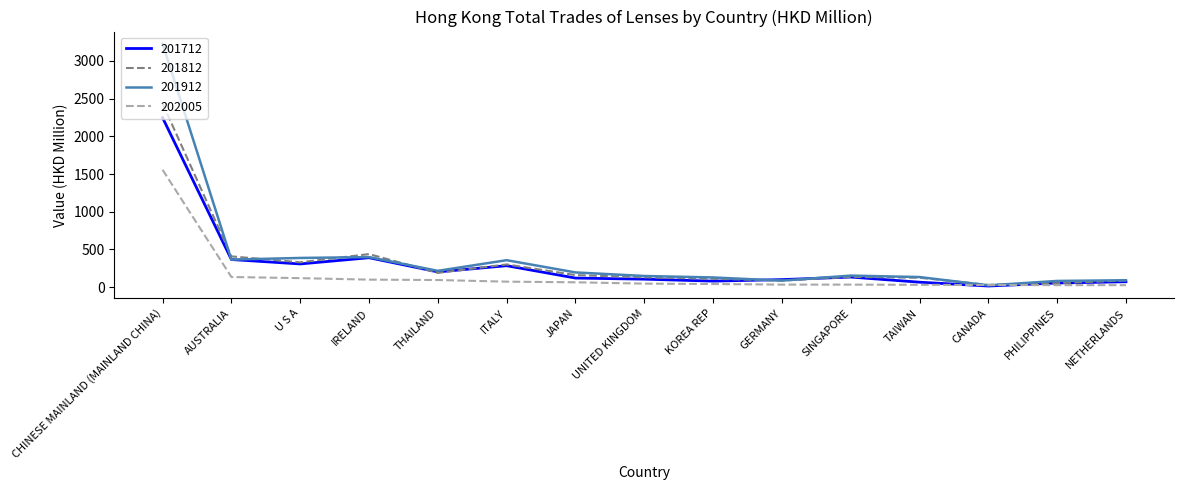

At which label is 201712 closest to 1131?

IRELAND